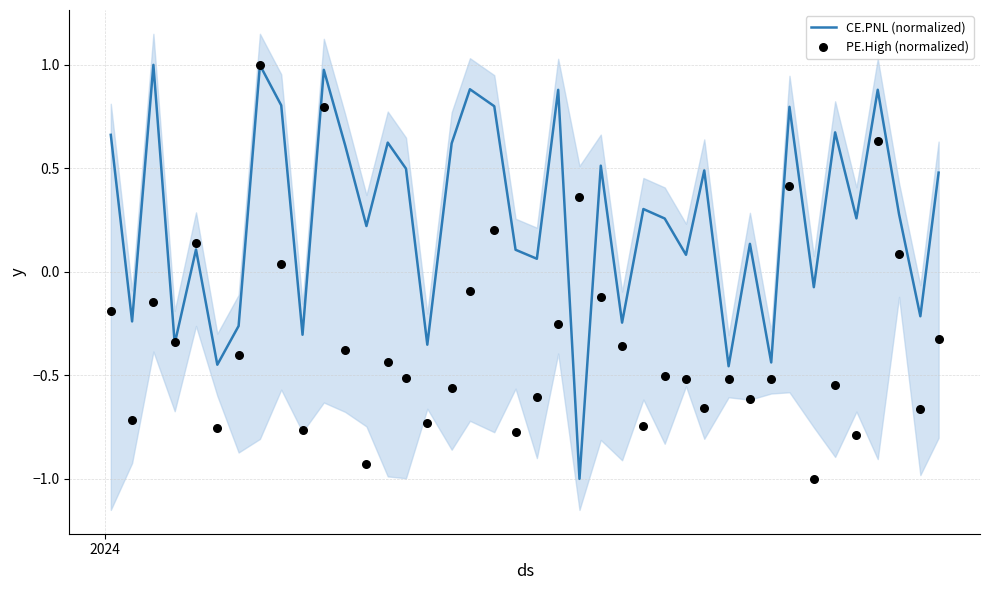

Which series reaches the maximum Y coordinate?

CE.PNL (normalized)